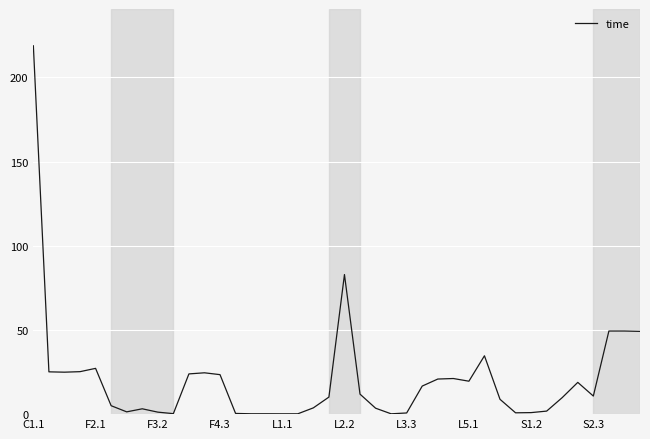

What is the greatest value displayed?

218.7